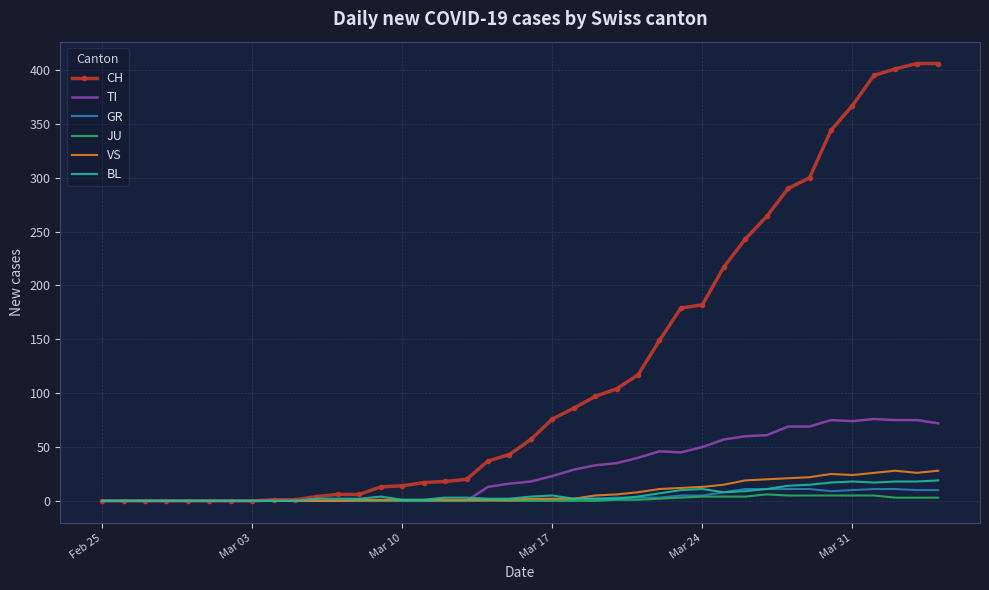

Which series has the largest range (max minus min)?

CH